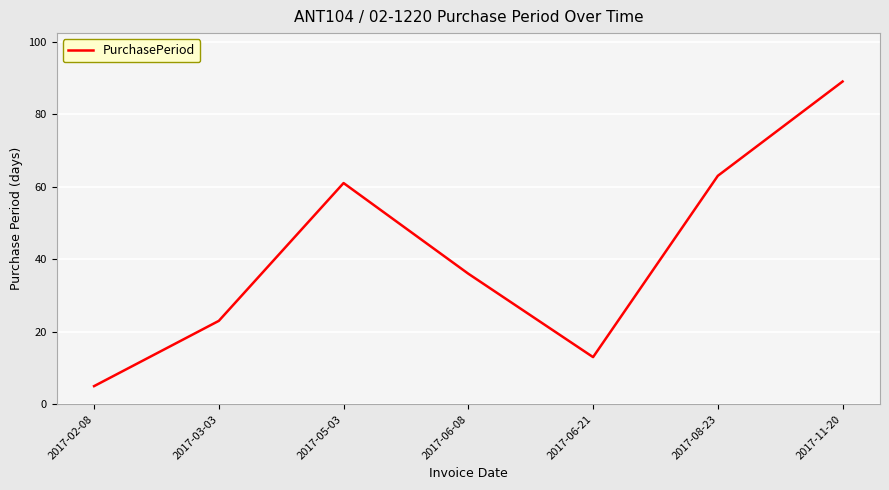

What is the change in value from 2017-08-23 to 2017-11-20?

+26